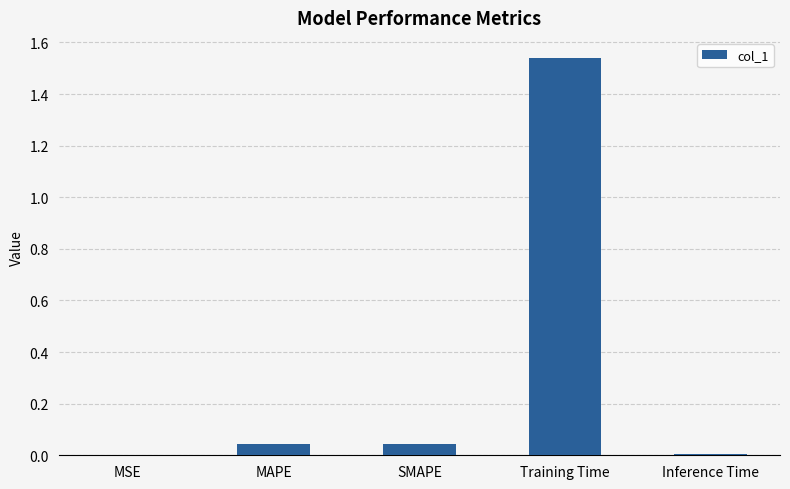

Which label corresponds to the largest value in the chart?

Training Time